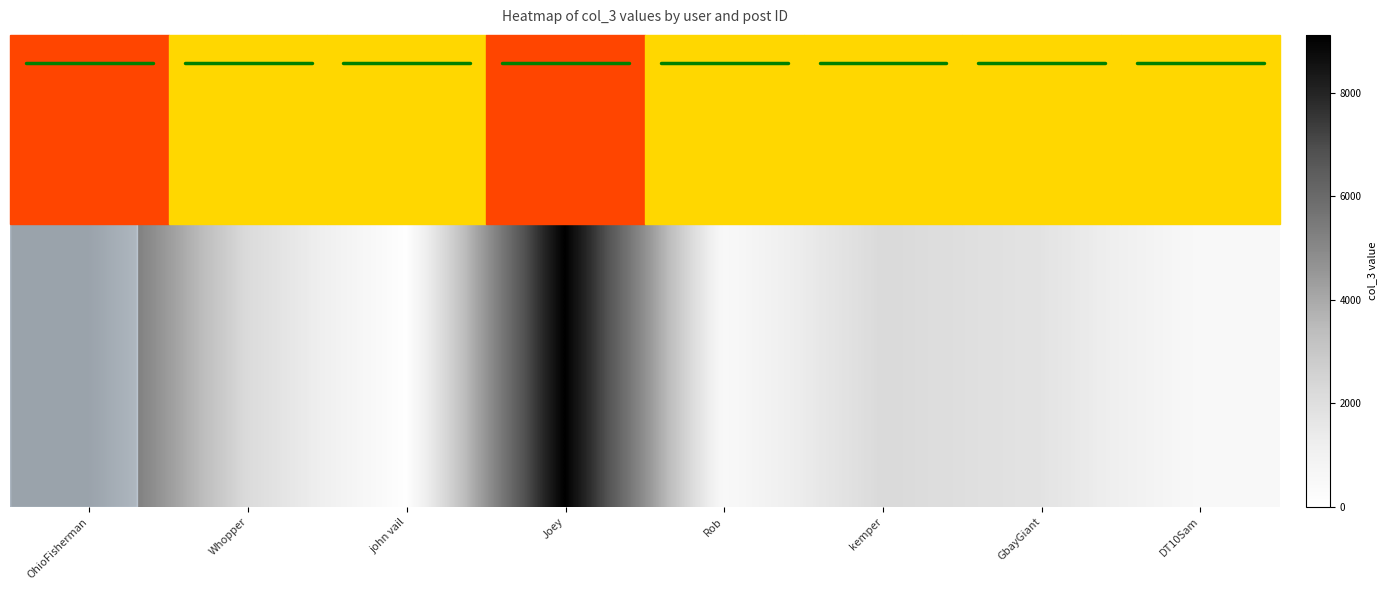

What is the ratio of the value at Rob to the value at Joey?

0.1